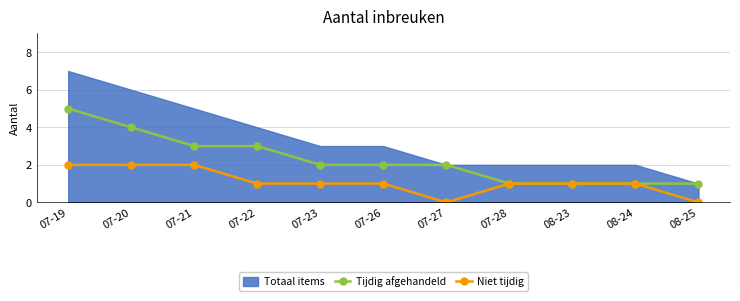

Where is Tijdig afgehandeld nearest to the value 3?

07-21